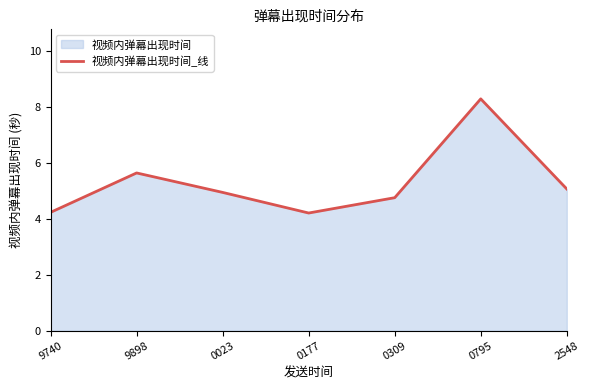

How many lines are shown in the chart?

1